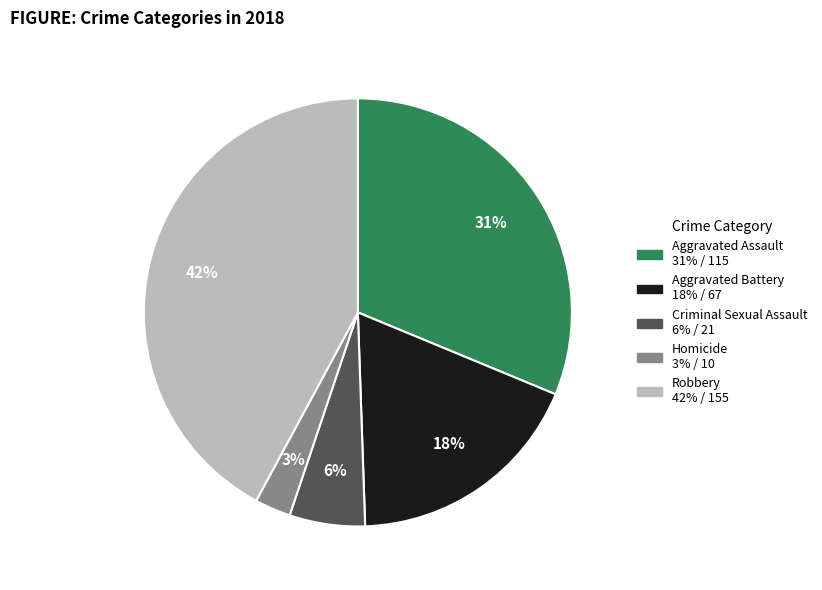

Is there any slice that represents more than half of the pie?

No